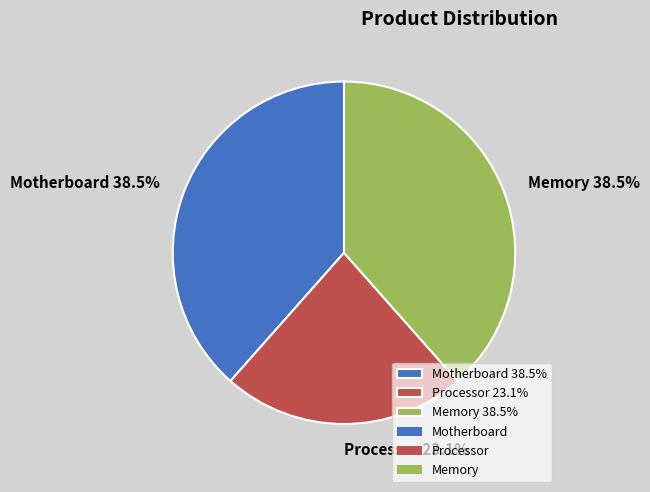

The Processor slice represents 32% of the pie. True or false?

False